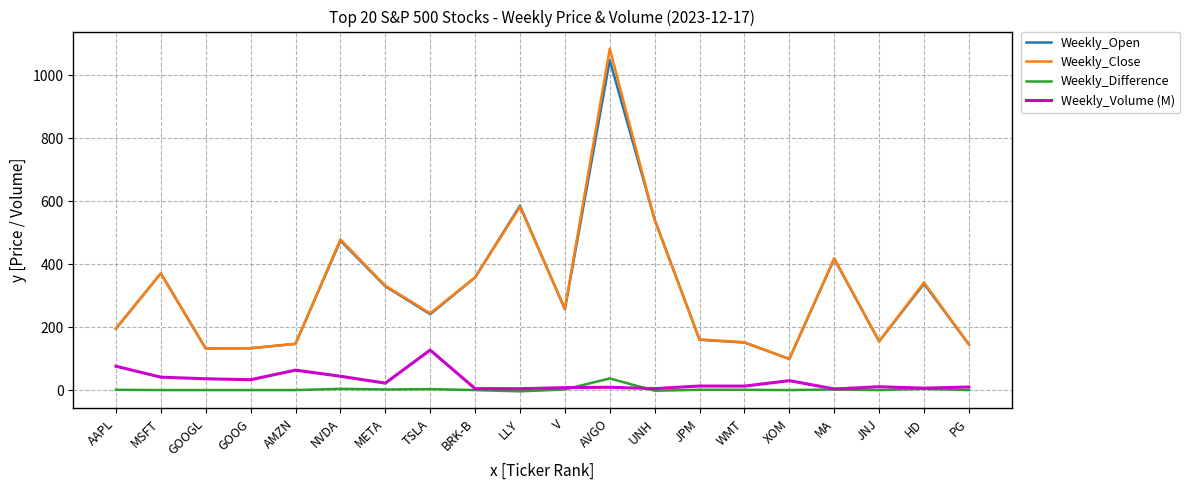

At which category does the chart reach its peak across all series?

AVGO